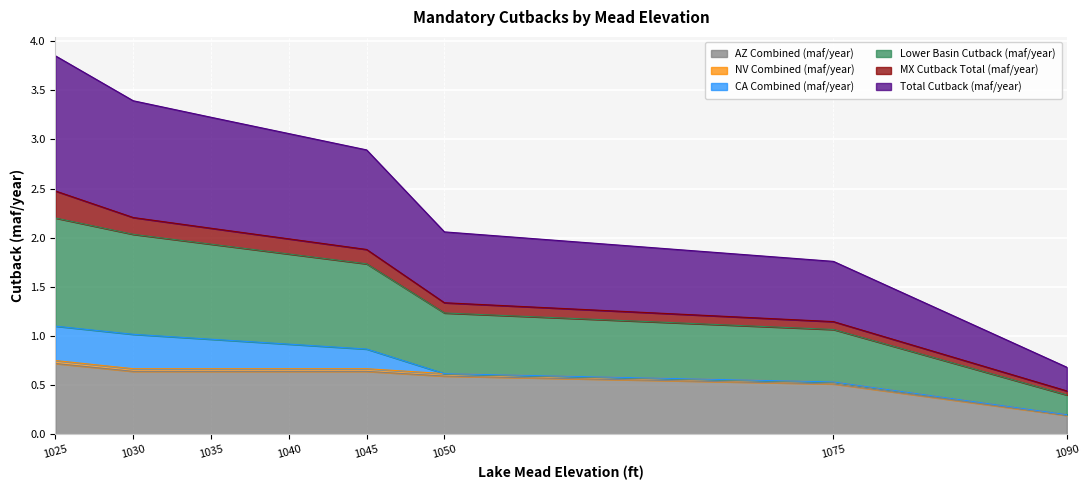

How many categories are shown in the chart?

8